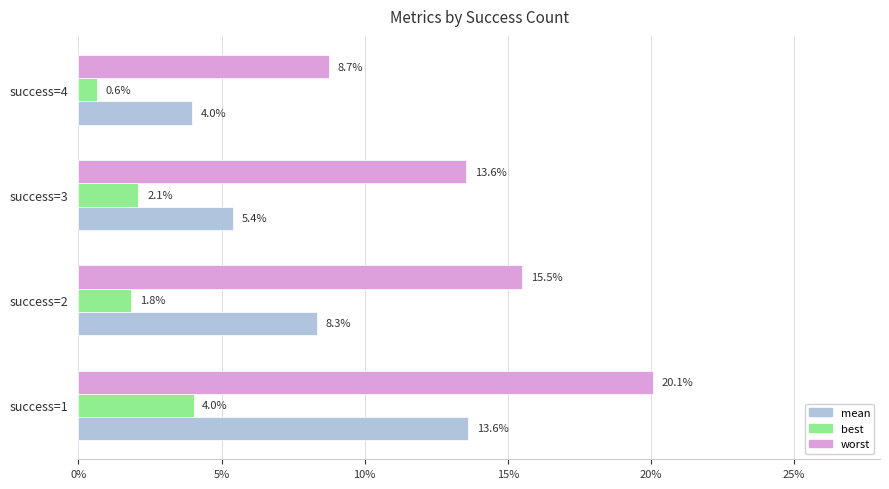

What are all the series names shown in the legend?

mean, best, worst